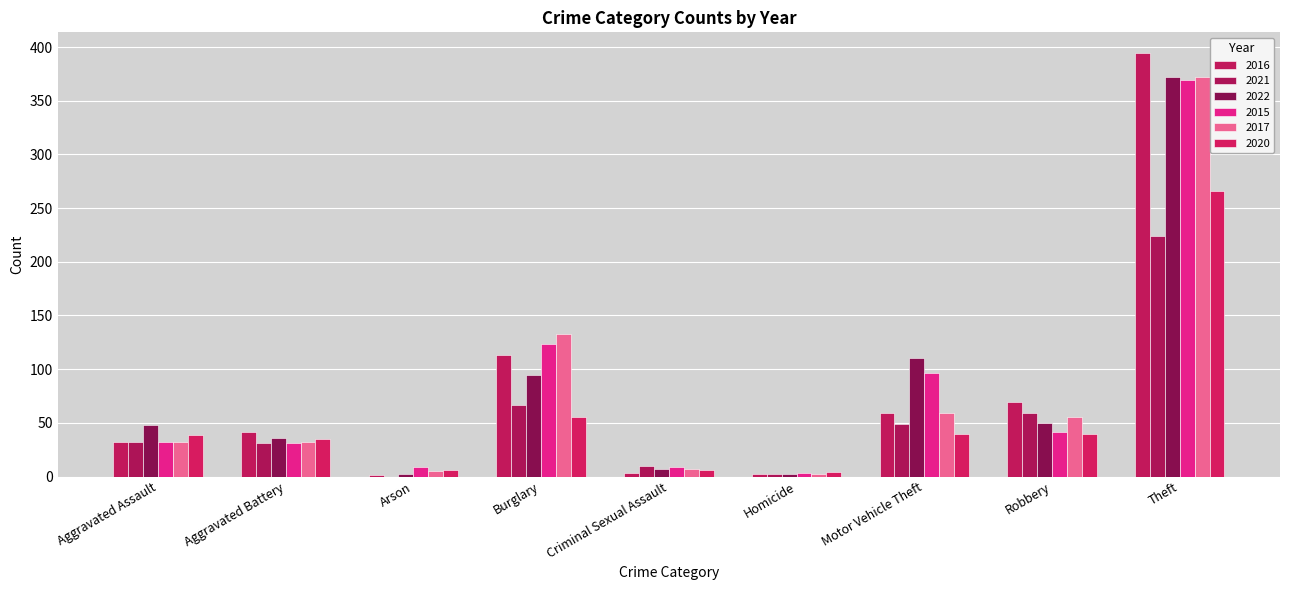

Is the value of 2022 at Theft greater than the value of 2020 at Homicide?

Yes